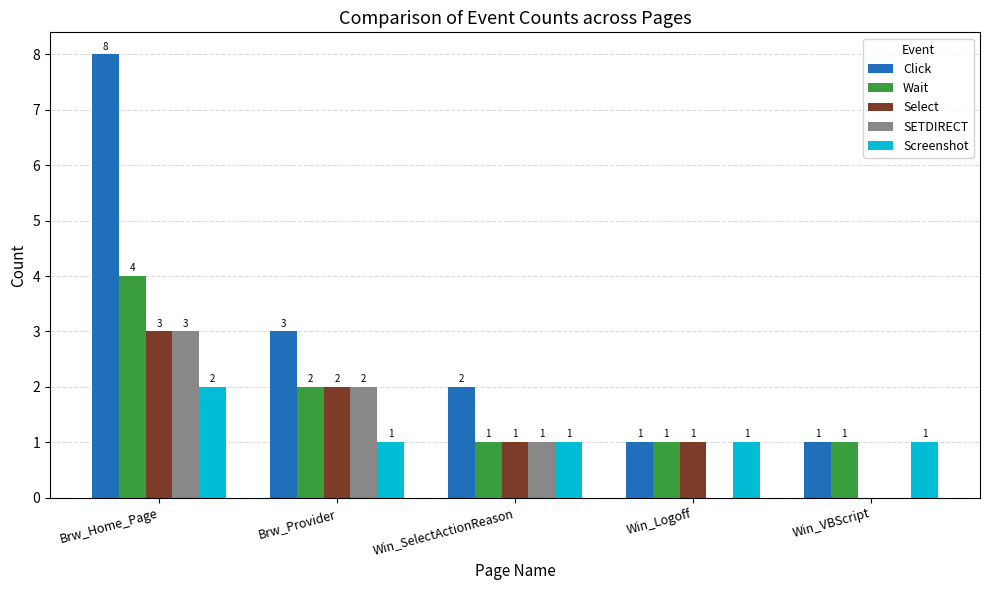

How many groups of bars are there?

5